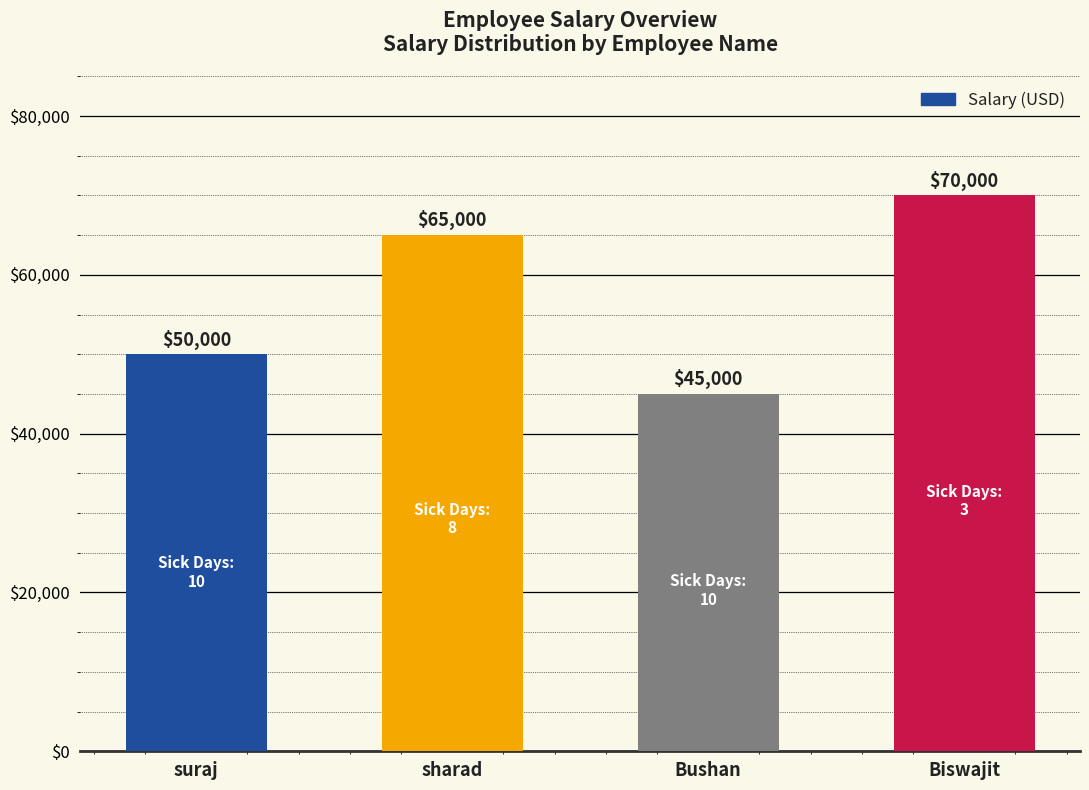

What is the greatest value displayed?

70000